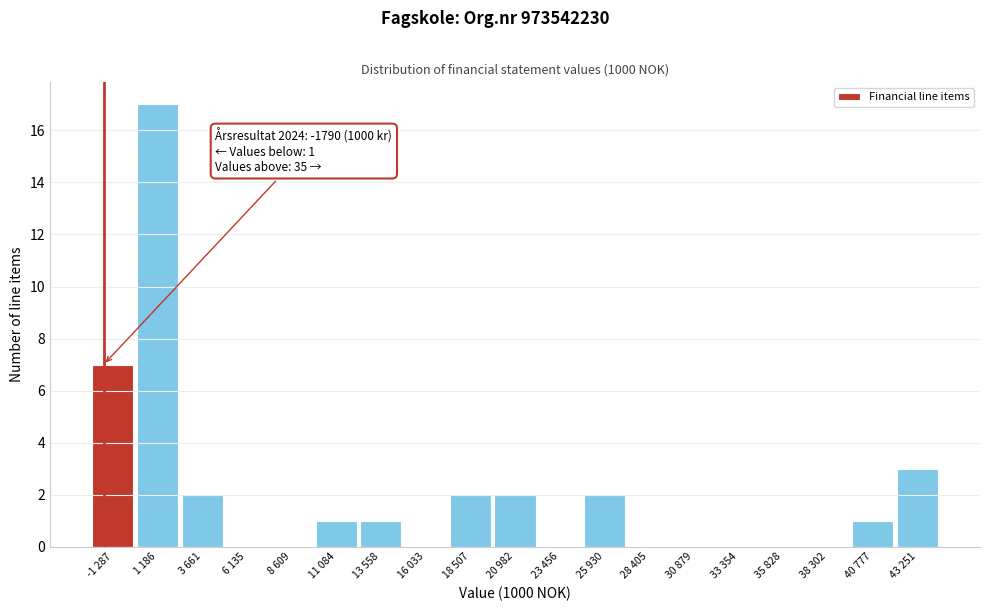

Reading right to left, extract all data points from this chart.

43 251=3	40 777=1	38 302=0	35 828=0	33 354=0	30 879=0	28 405=0	25 930=2	23 456=0	20 982=2	18 507=2	16 033=0	13 558=1	11 084=1	8 609=0	6 135=0	3 661=2	1 186=17	-1 287=7